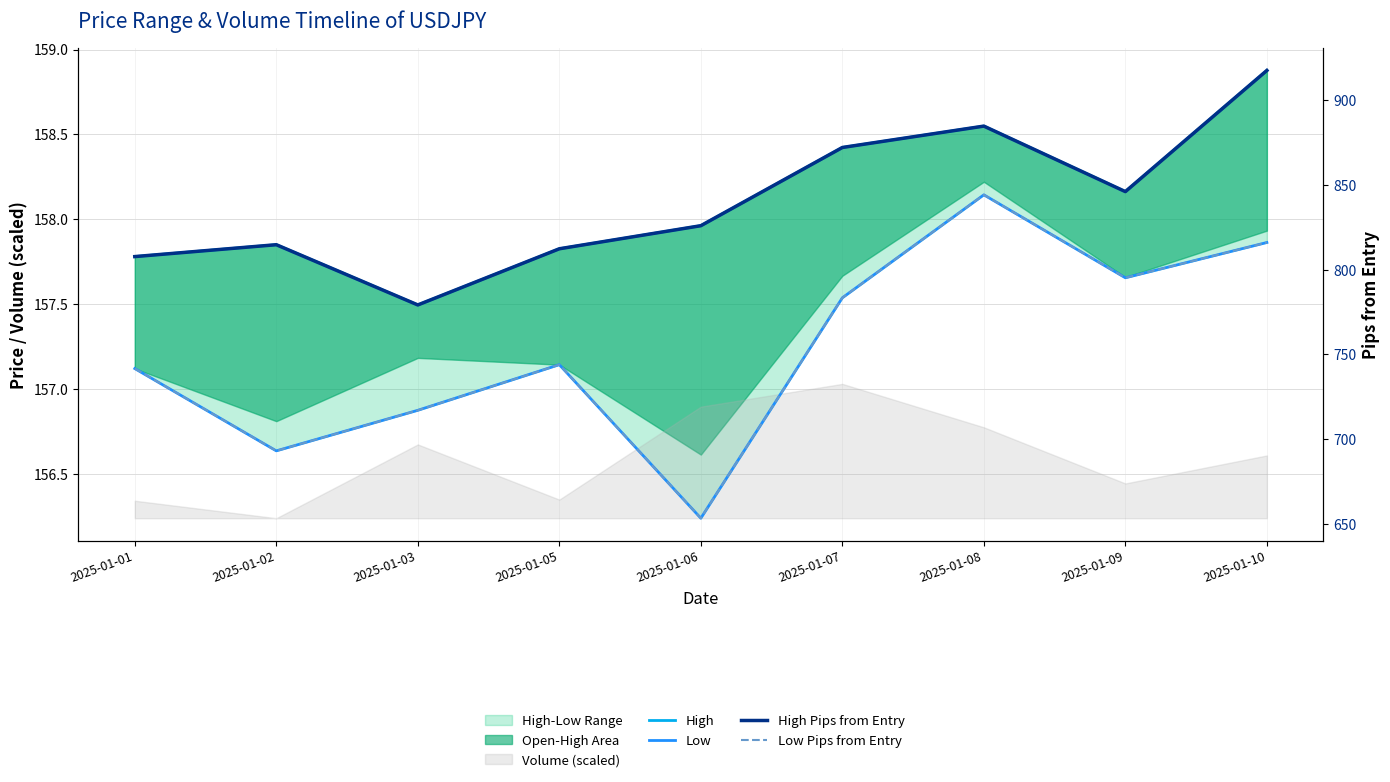

At 2025-01-10, list the series in order from smallest to largest.

Low, High, Low Pips from Entry, High Pips from Entry